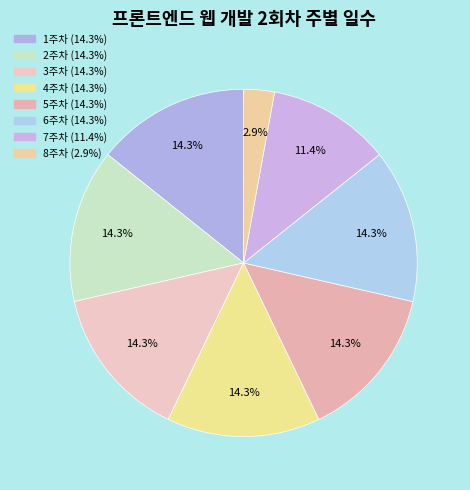

Approximately how many times larger is the value at 6주차 compared to 2주차?

1.0